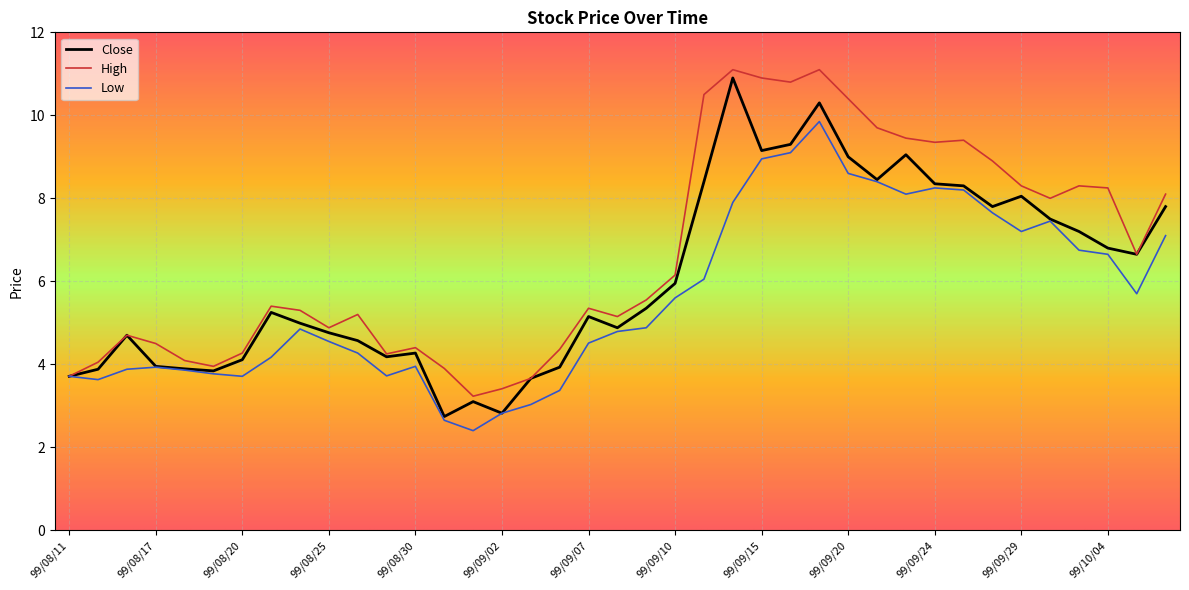

List the series in order of their overall mean, lowest first.

Low, Close, High